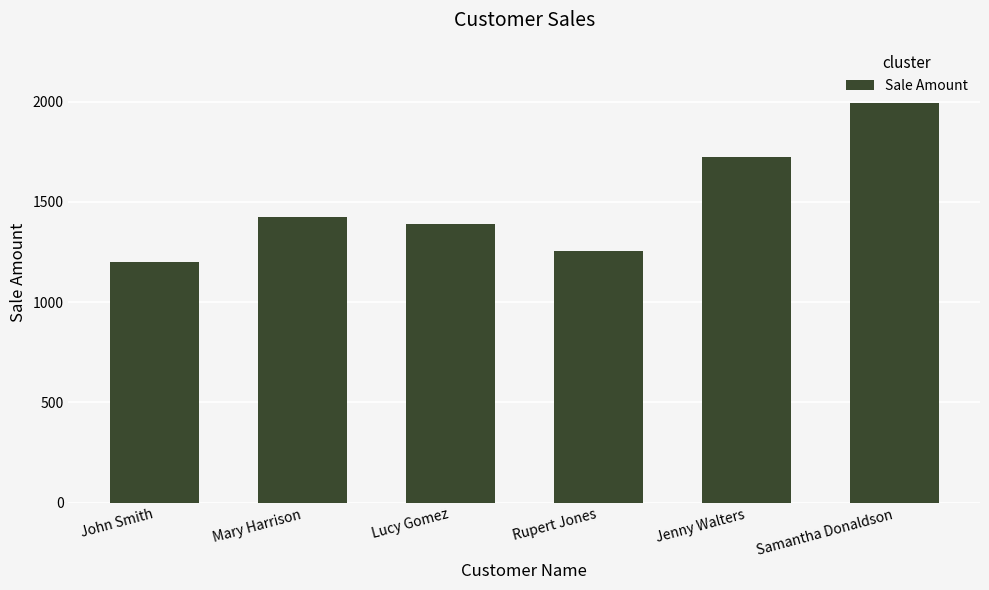

What is the change in value from Rupert Jones to Samantha Donaldson?

+738